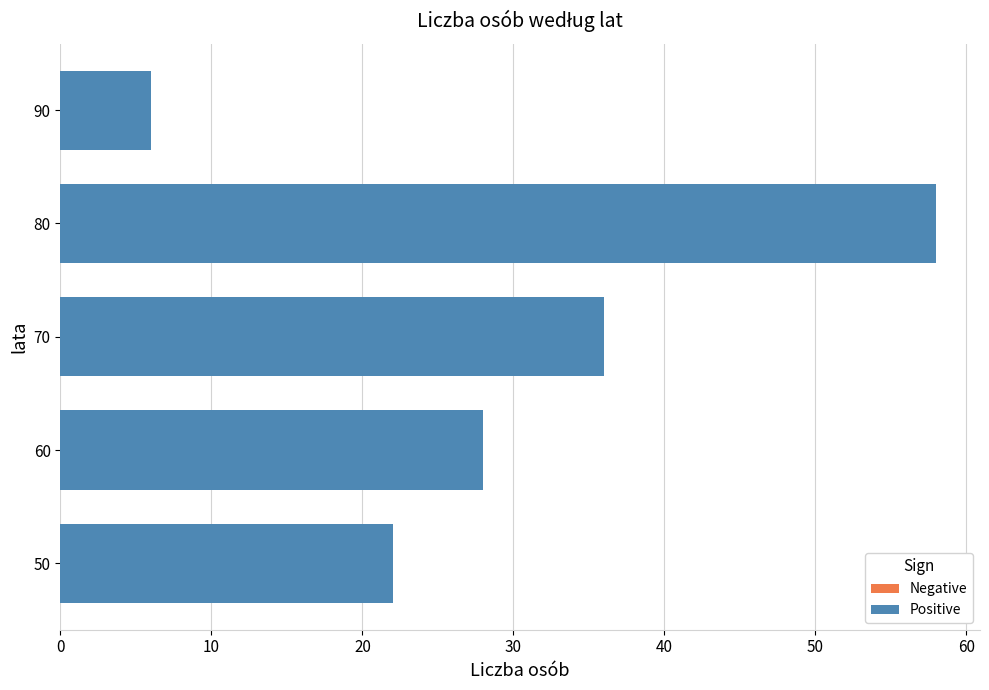

Reading bottom to top, transcribe all the data shown in this chart.

50=22	60=28	70=36	80=58	90=6